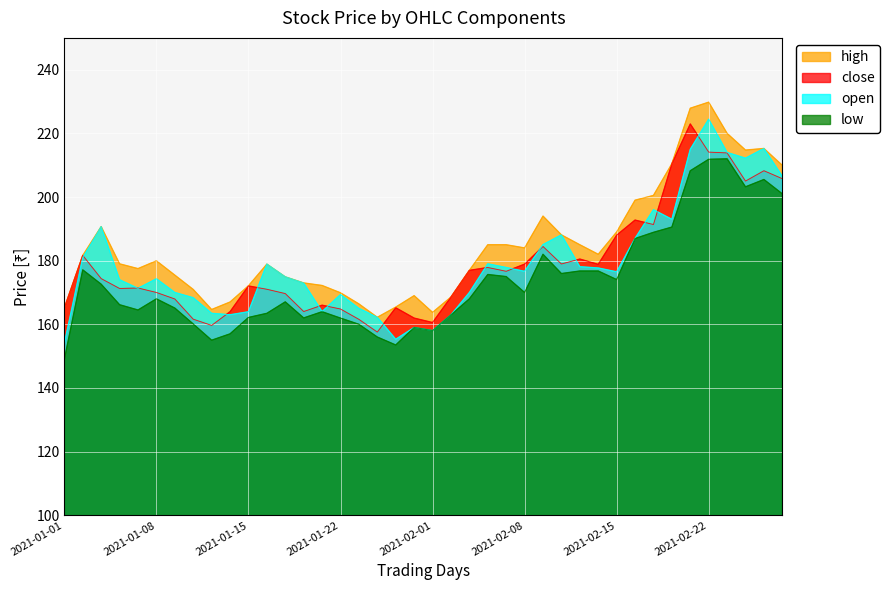

Where is high nearest to the value 196?

2021-02-09